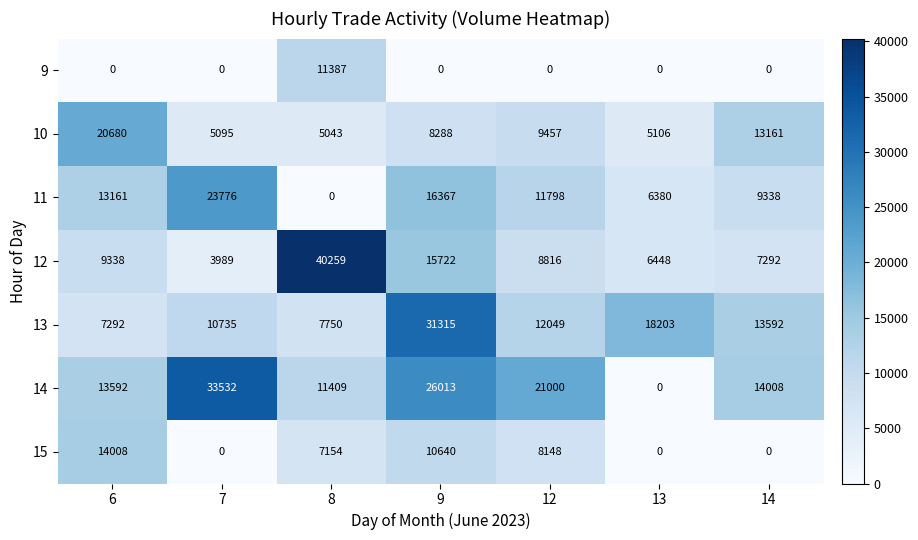

At which category is the sum across all series the highest?

9